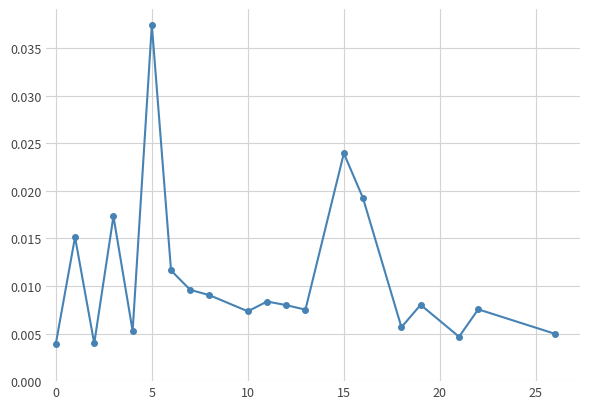

True or false: the data has more than 0 interior local peaks.

True